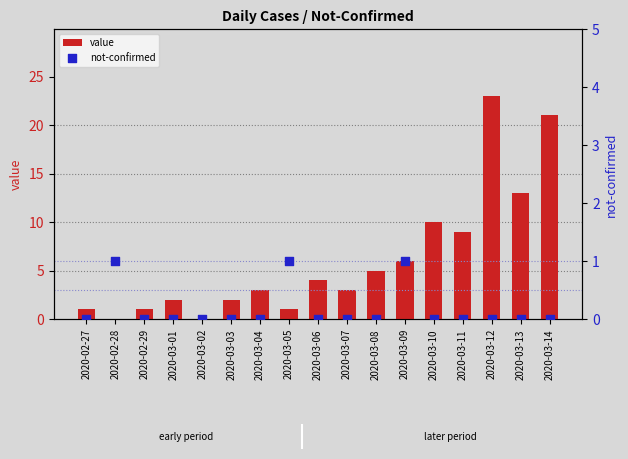

Which series contains the highest Y value?

value